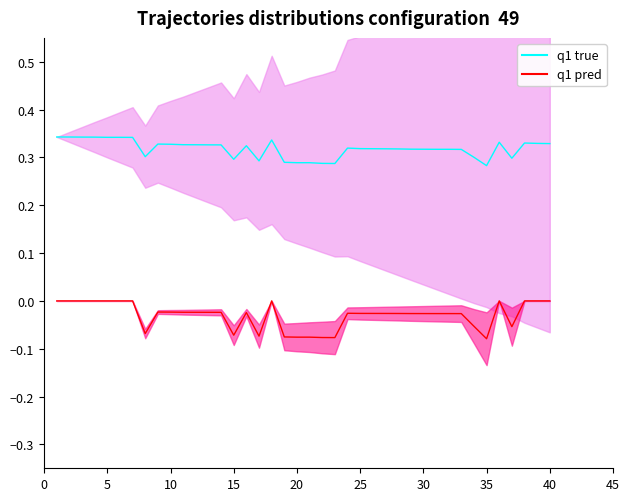

How many win_prob values are between 0 and 1?

40